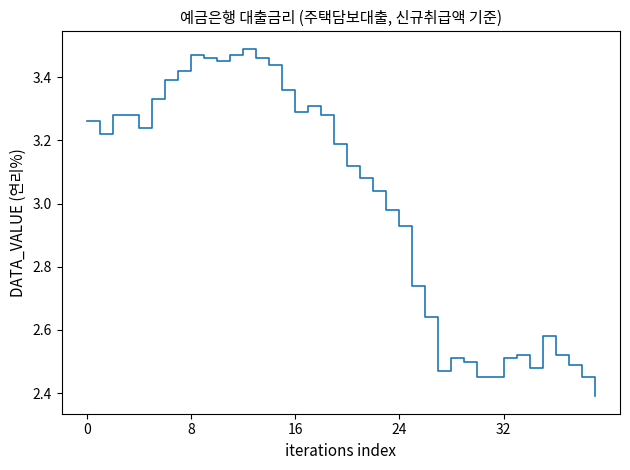

Is this an area chart (filled region under the line)?

No